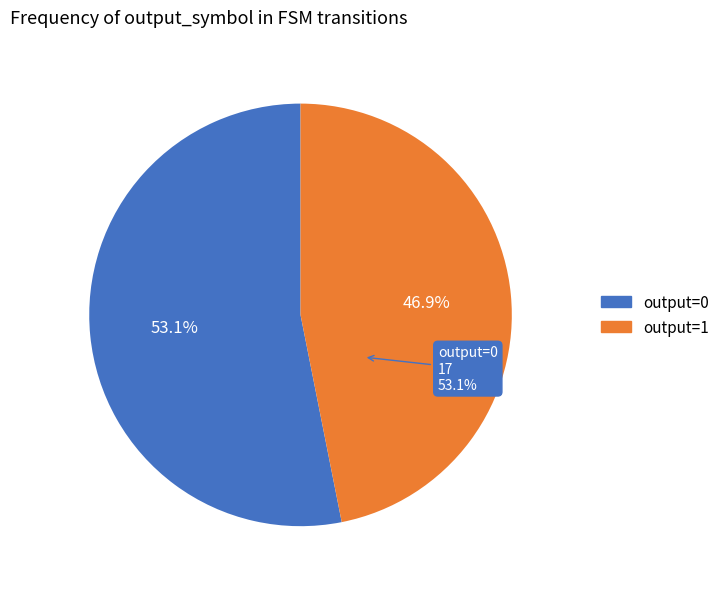

To the nearest percent, what is the difference between the largest and smallest slice percentages?

6%